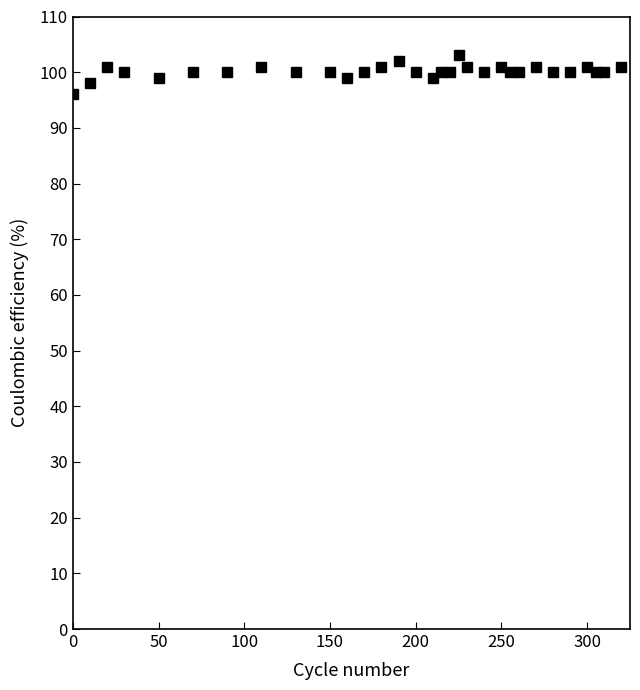

Count the values in the range 100 to 101.

24